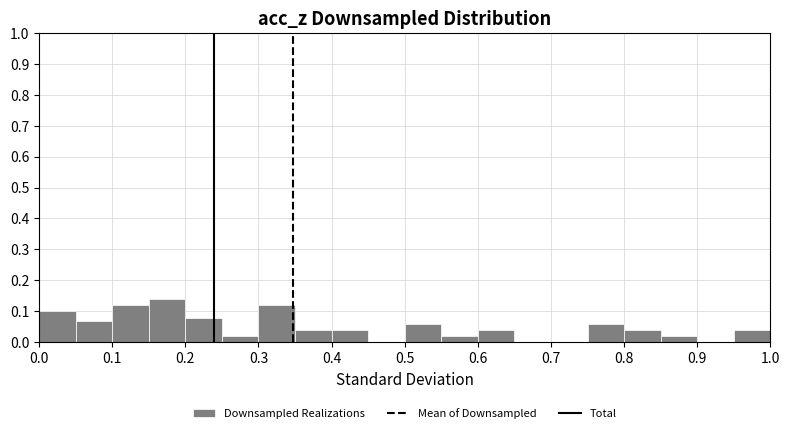

What is the height of the bar covering 0.95 to 1.00 on the x-axis? The values are not printed on the chart, so give them approximately, as read against the axis.

0.04